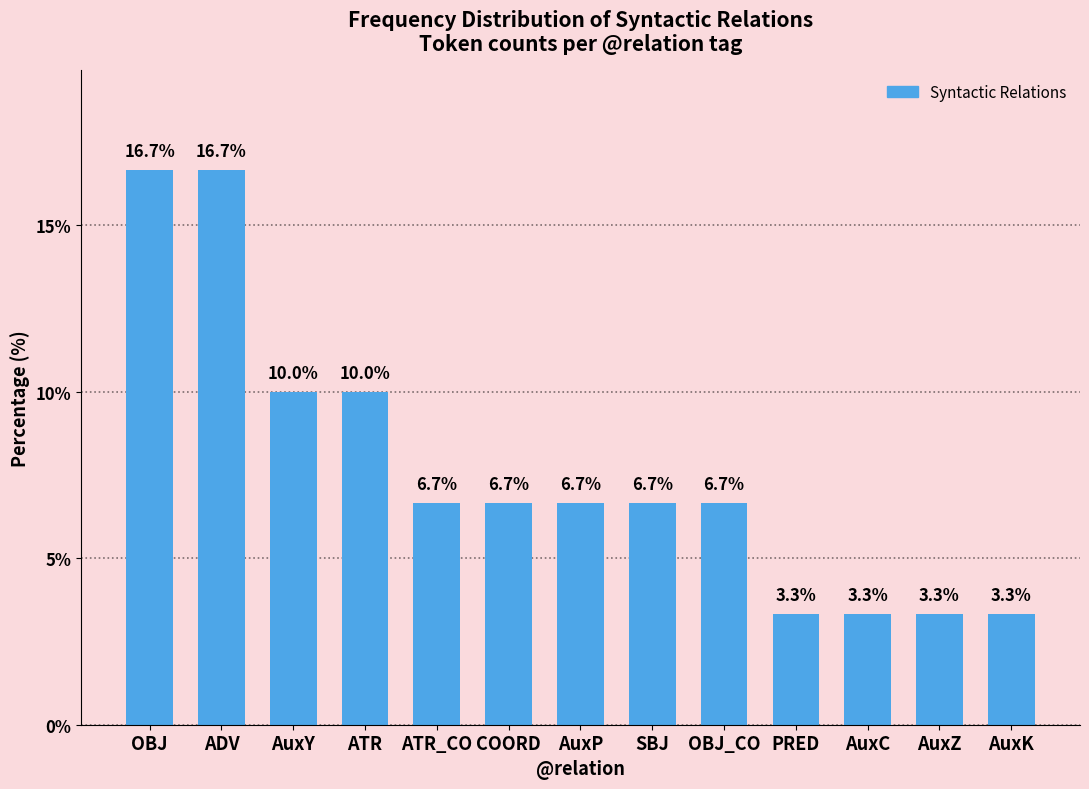

What is the difference between the maximum and second lowest values?

13.3